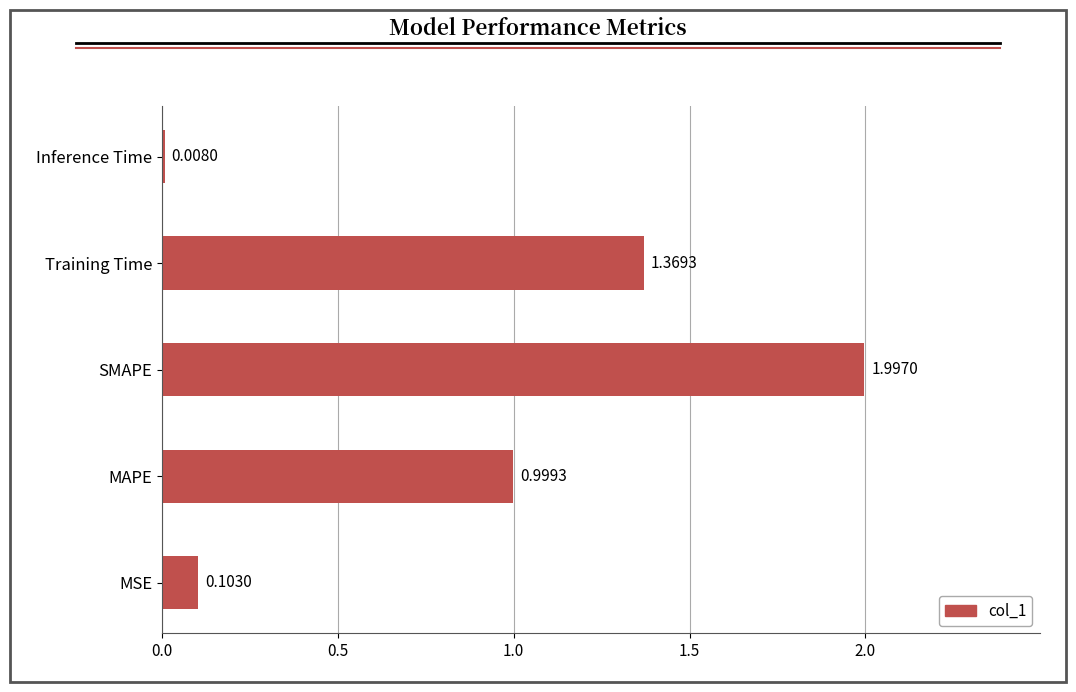

What is the greatest value displayed?

2.0